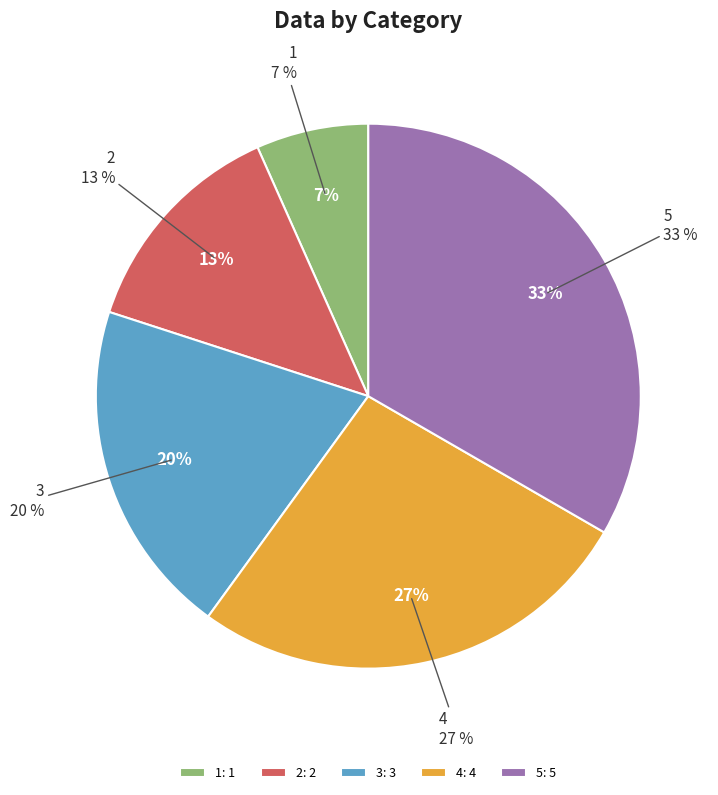

Which has a higher value, 3 or 4?

4